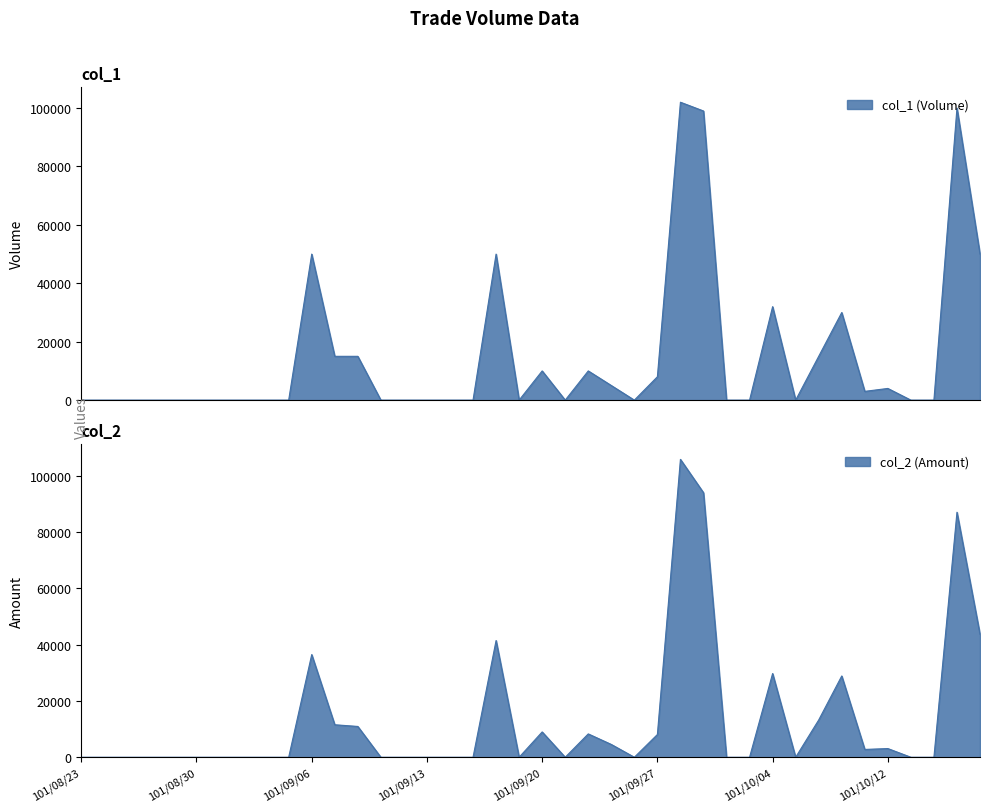

What is the value of the col_1 point at the 21st from the left?

10000